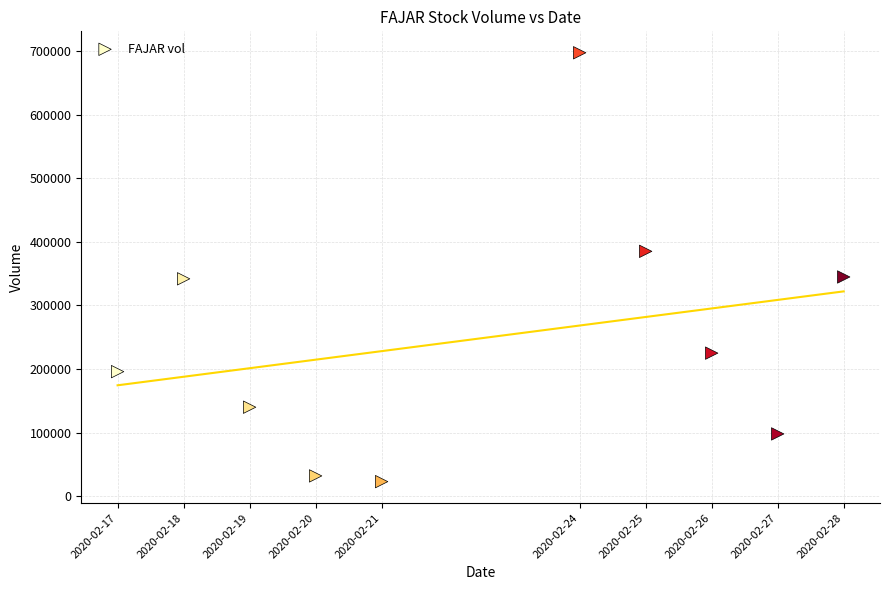

What is the range of Y values (max minus min)?

674100